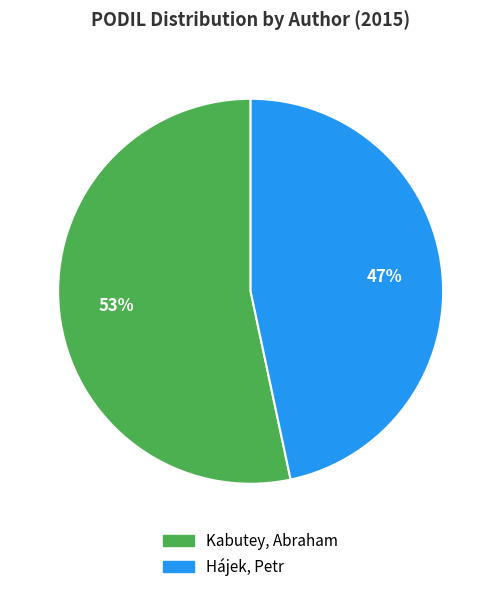

Which slice is the largest?

Kabutey, Abraham